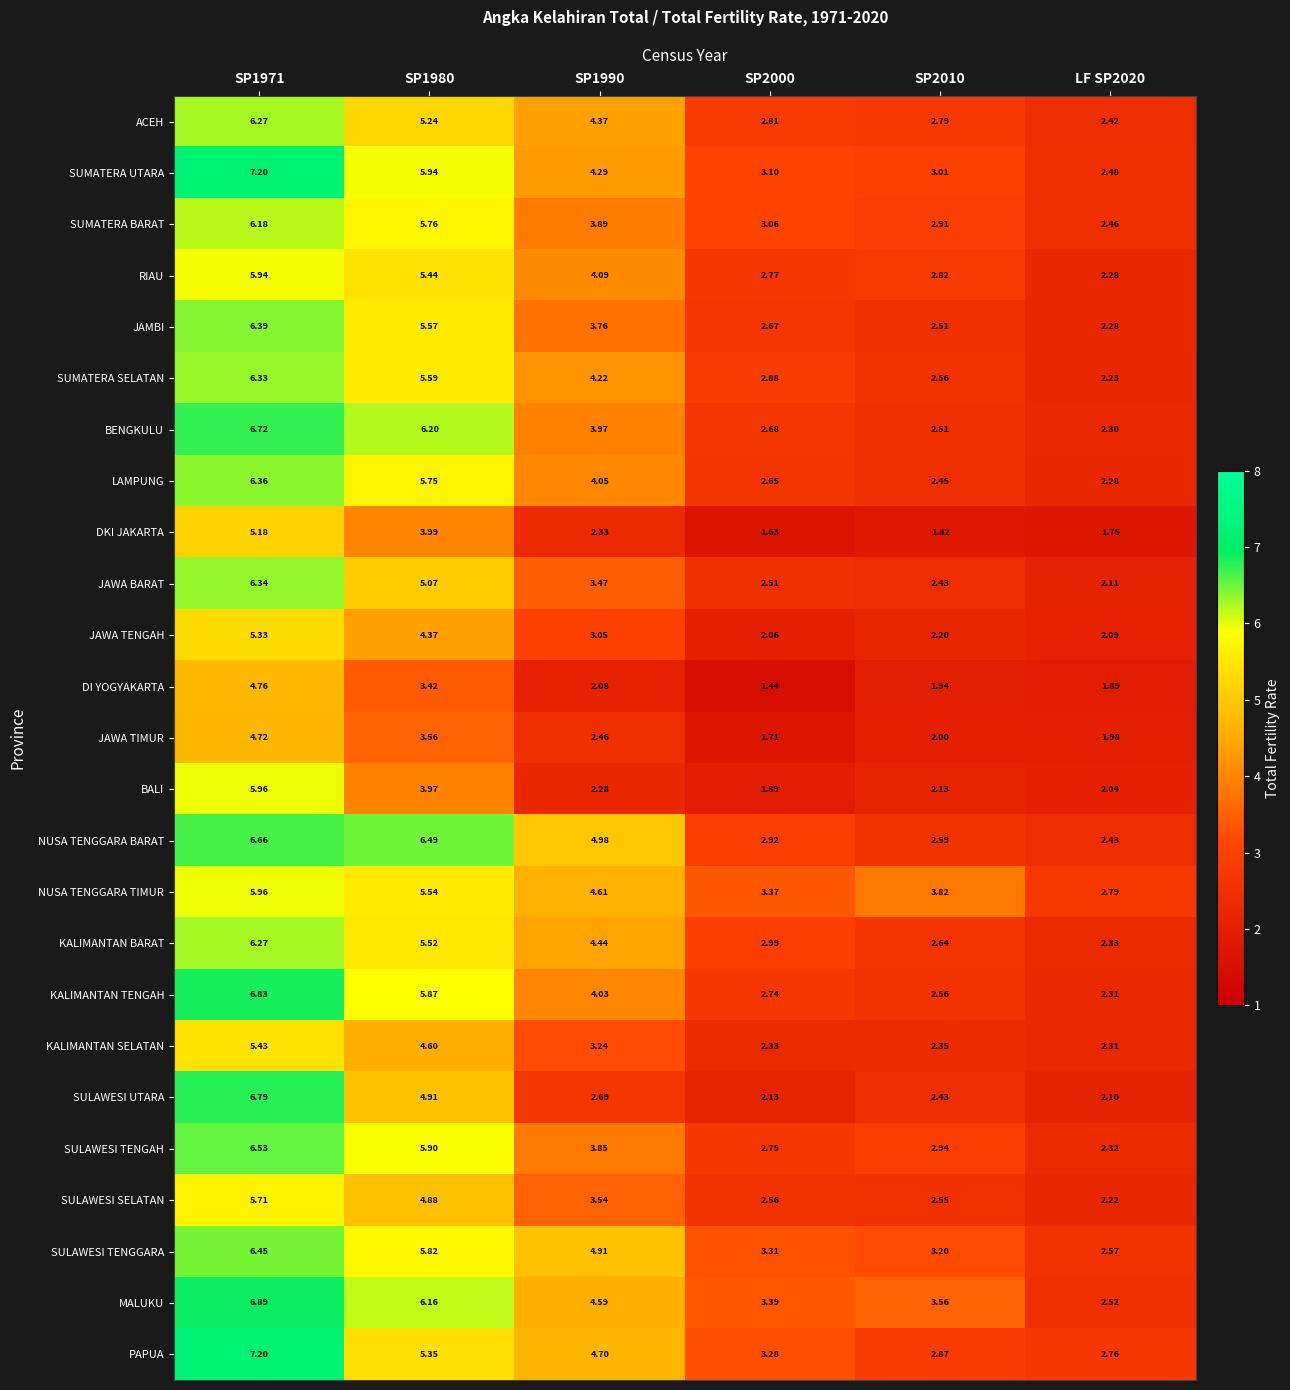

At SP1980, list the series in order from smallest to largest.

DI YOGYAKARTA, JAWA TIMUR, BALI, DKI JAKARTA, JAWA TENGAH, KALIMANTAN SELATAN, SULAWESI SELATAN, SULAWESI UTARA, JAWA BARAT, ACEH, PAPUA, RIAU, KALIMANTAN BARAT, NUSA TENGGARA TIMUR, JAMBI, SUMATERA SELATAN, LAMPUNG, SUMATERA BARAT, SULAWESI TENGGARA, KALIMANTAN TENGAH, SULAWESI TENGAH, SUMATERA UTARA, MALUKU, BENGKULU, NUSA TENGGARA BARAT